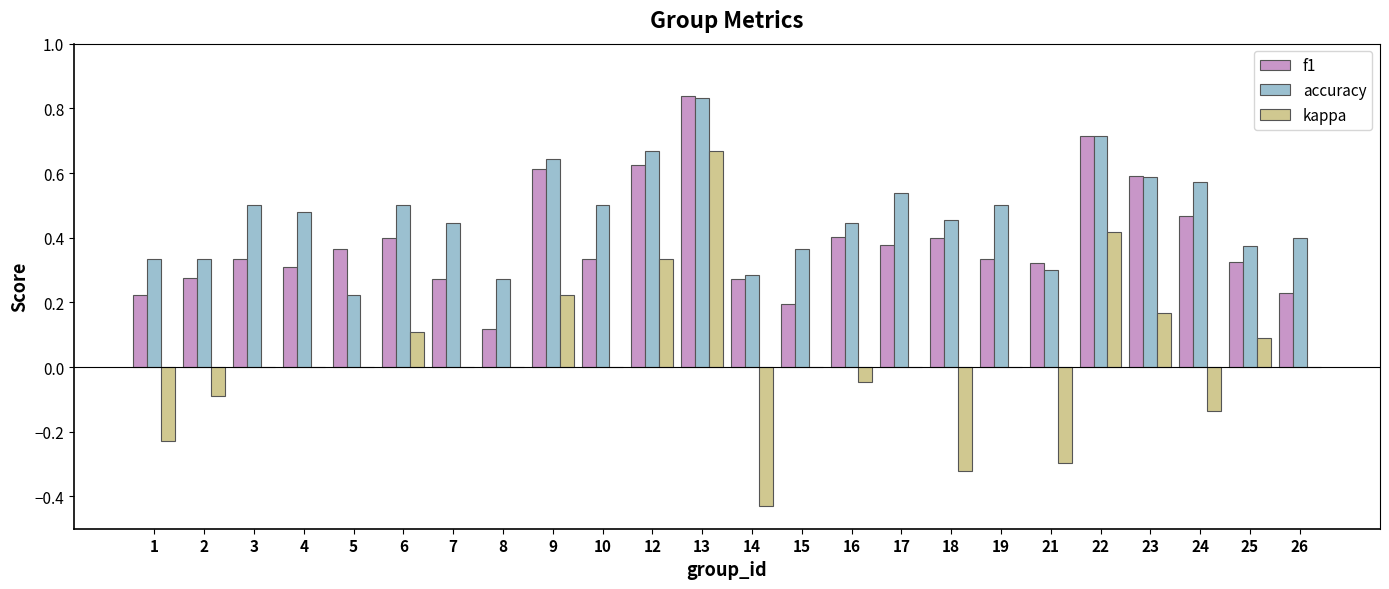

Which series changed the most between 3 and 23?

f1